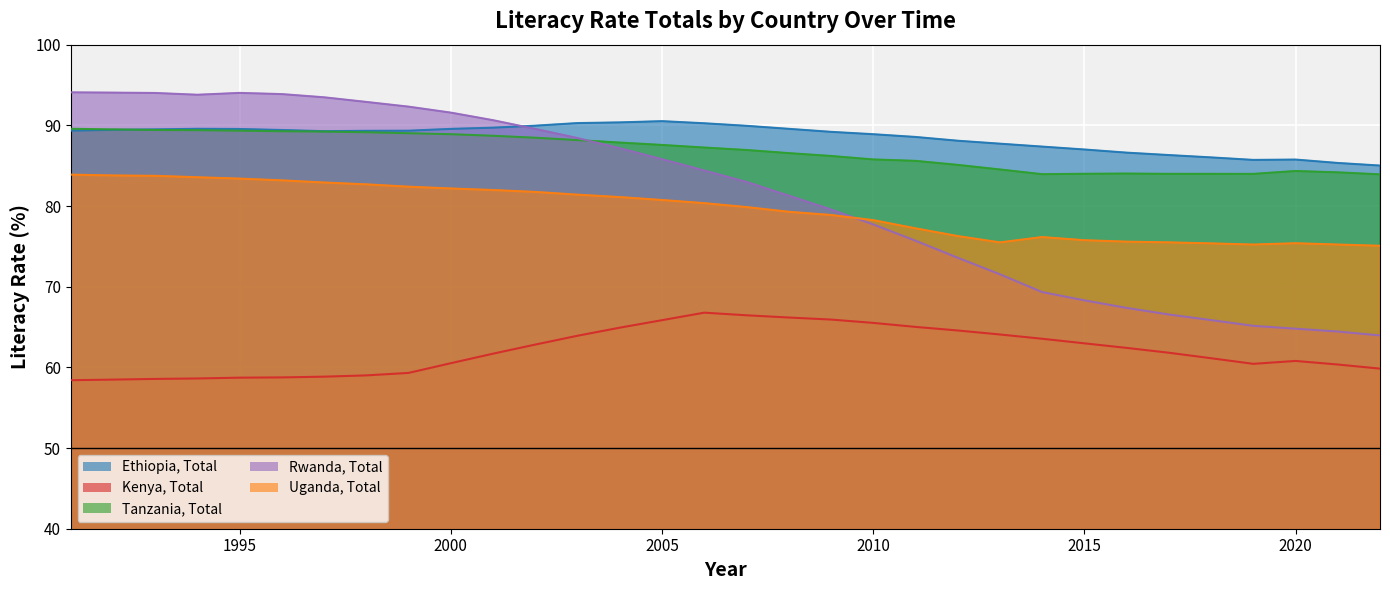

How many lines are shown in the chart?

5